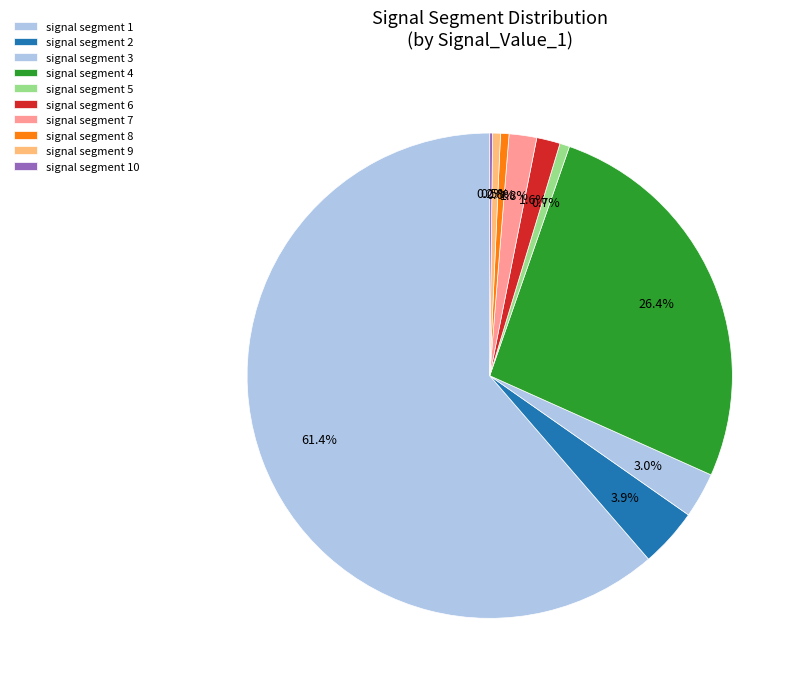

How many slices are in this pie chart?

10